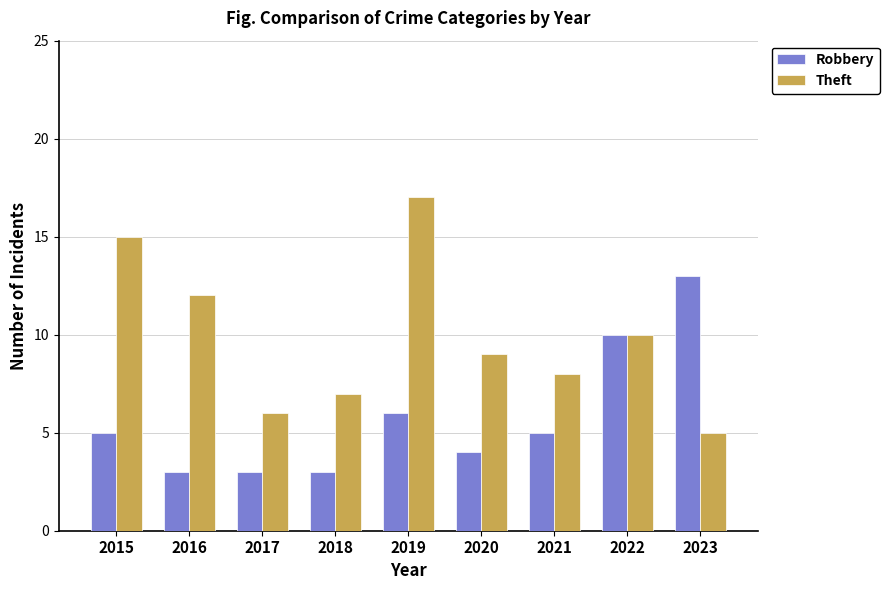

What is the lowest value of the Robbery series?

3